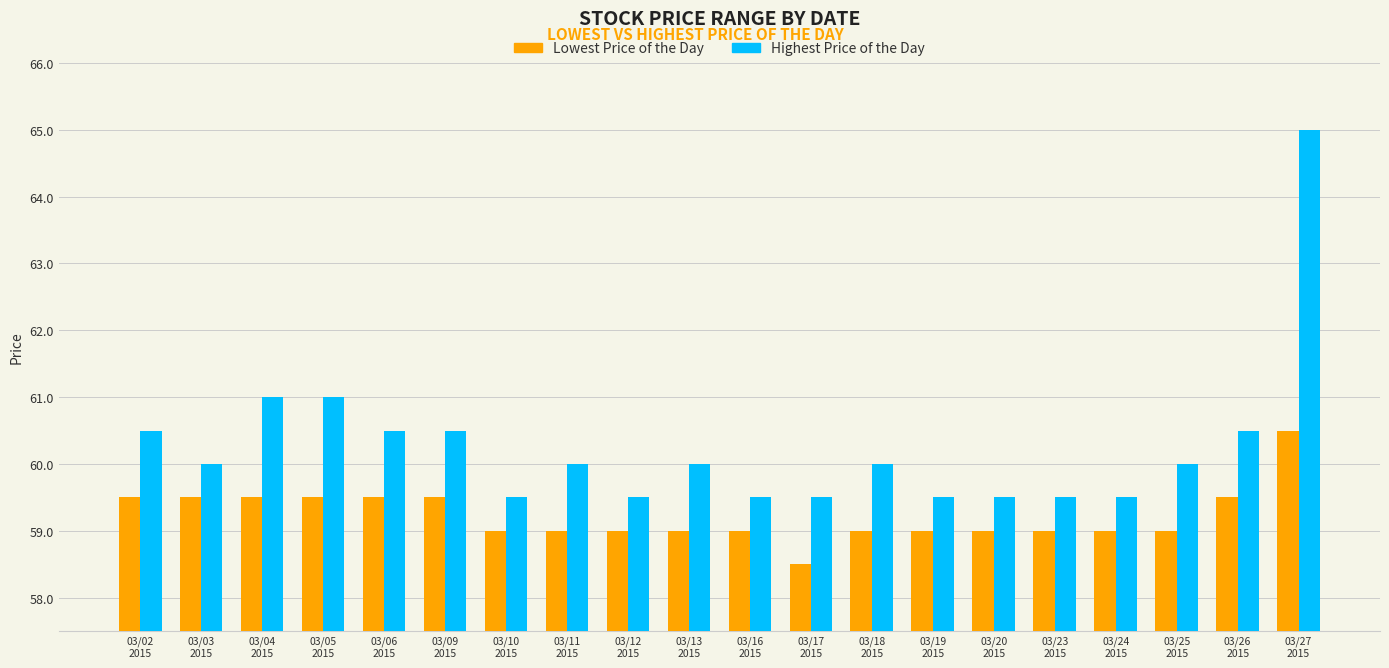

At how many categories does at least one series exceed 63?

1